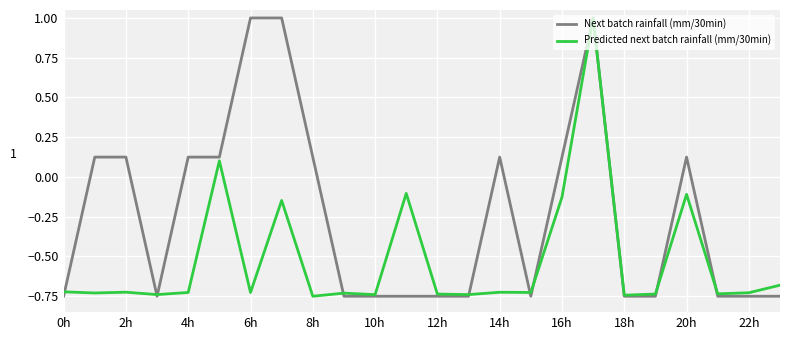

List the series in order of their overall mean, highest first.

Next batch rainfall (mm/30min), Predicted next batch rainfall (mm/30min)